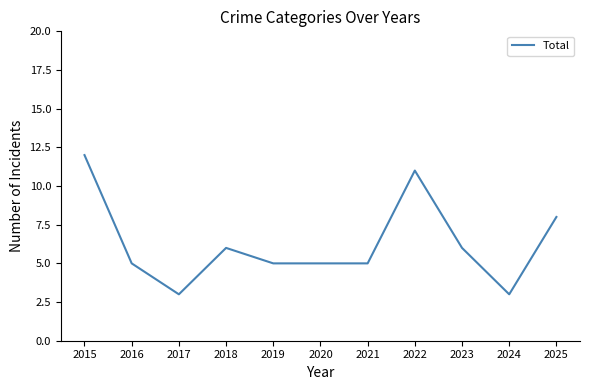

Does the chart have visible grid lines?

No